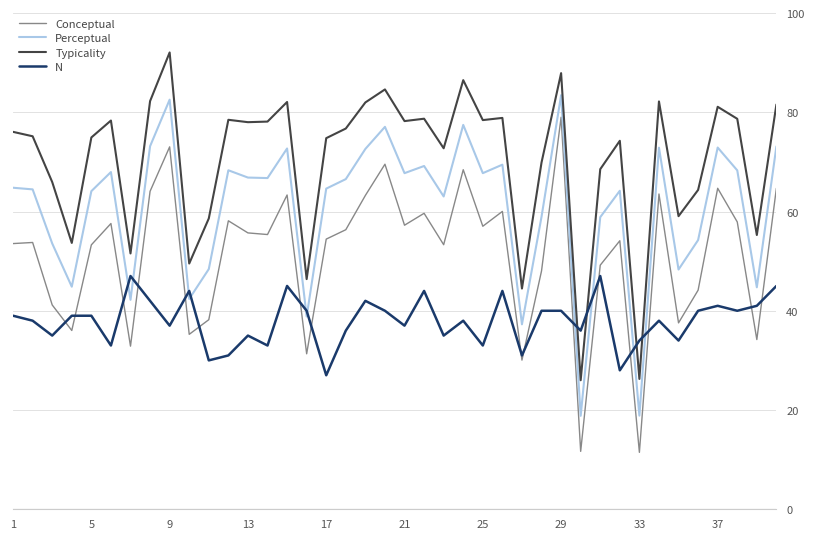

True or false: N and Typicality intersect in this chart.

True